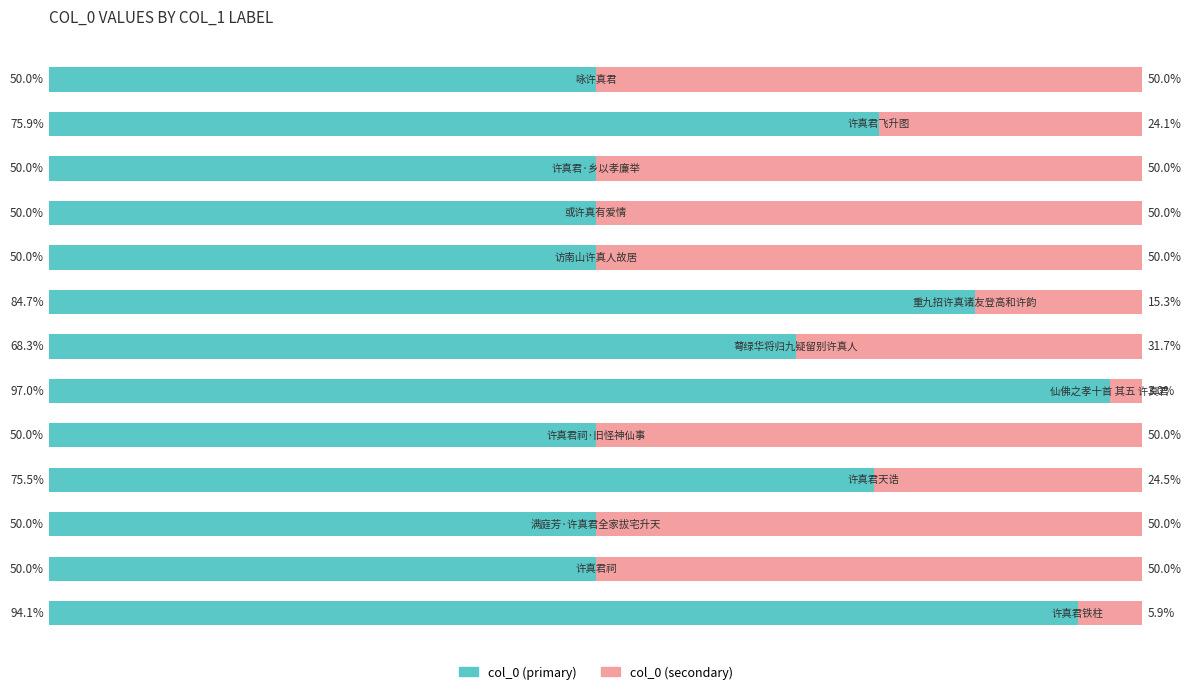

Reading left to right, list all the values displayed in this chart.

col_0 (primary): 50.0	75.9	50.0	50.0	50.0	84.7	68.3	97.0	50.0	75.5	50.0	50.0	94.1
col_0 (secondary): 50.0	24.1	50.0	50.0	50.0	15.3	31.7	3.0	50.0	24.5	50.0	50.0	5.9